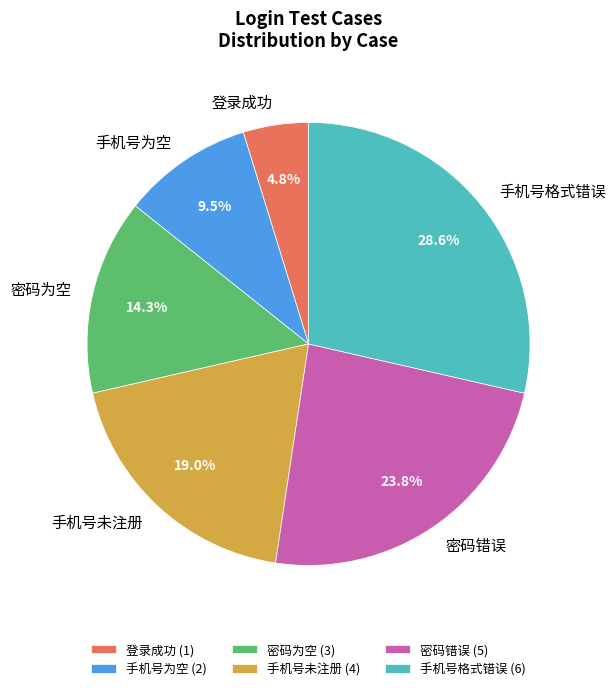

Which slice is the largest?

手机号格式错误